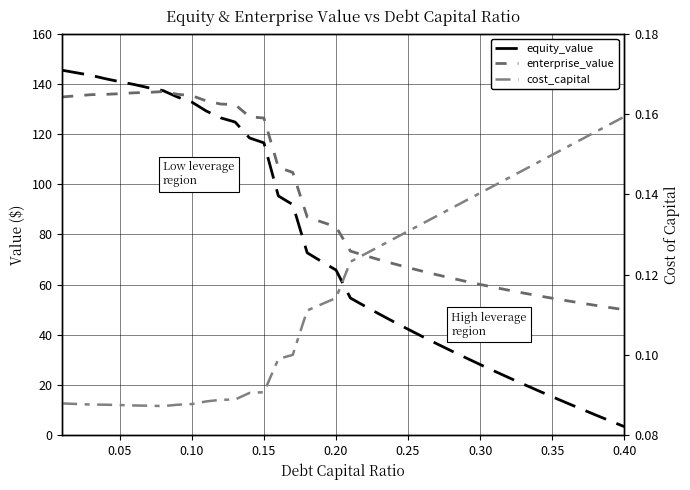

Reading left to right, extract all data points from this chart.

equity_value: 145.4	144.4	143.3	142.0	140.8	139.7	138.4	137.3	134.7	132.7	129.1	126.4	124.8	118.4	116.4	95.3	91.9	72.7	69.2	65.8	54.7	51.4	48.3	45.2	42.2	39.3	36.4	33.6	30.9	28.2	25.5	22.9	20.4	17.9	15.4	12.9	10.5	8.1	5.8	3.5
enterprise_value: 134.7	135.2	135.6	135.8	136.0	136.4	136.6	136.9	135.8	135.2	133.2	131.9	131.7	126.8	126.3	106.7	104.7	87.0	85.0	83.0	73.4	71.6	69.9	68.3	66.8	65.3	63.9	62.6	61.3	60.1	58.9	57.8	56.7	55.6	54.6	53.6	52.7	51.8	50.9	50.0
cost_capital: 0.1	0.1	0.1	0.1	0.1	0.1	0.1	0.1	0.1	0.1	0.1	0.1	0.1	0.1	0.1	0.1	0.1	0.1	0.1	0.1	0.1	0.1	0.1	0.1	0.1	0.1	0.1	0.1	0.1	0.1	0.1	0.1	0.1	0.1	0.1	0.2	0.2	0.2	0.2	0.2